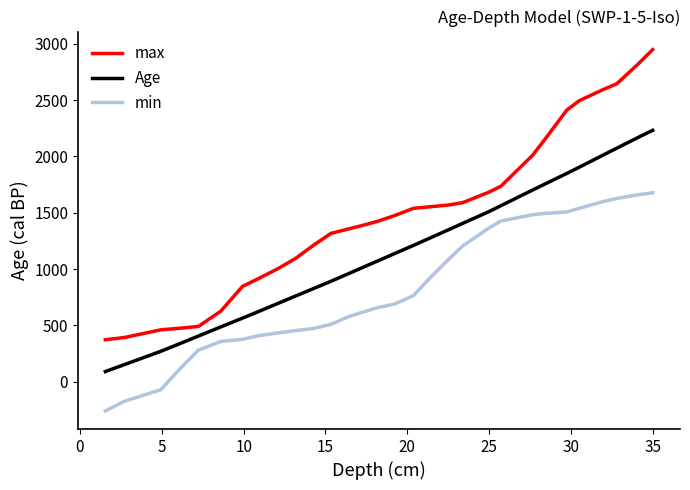

Which series has the largest total across all categories?

max